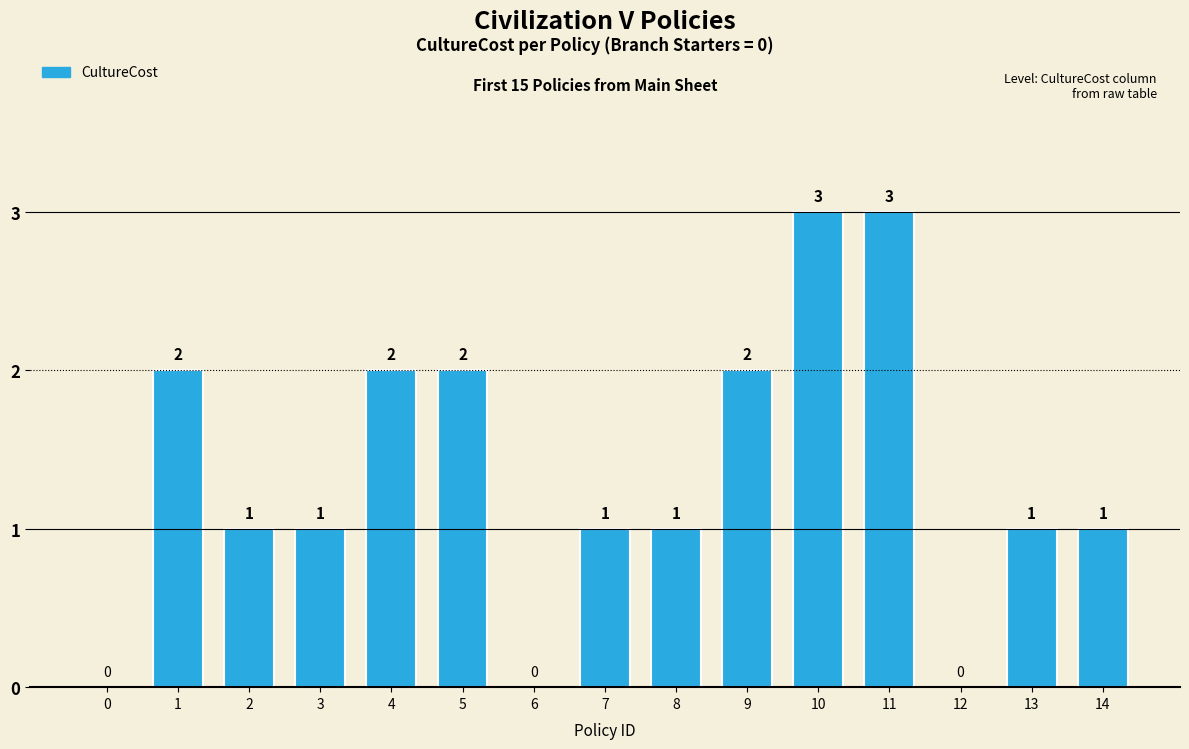

What is the approximate value at 10?

3